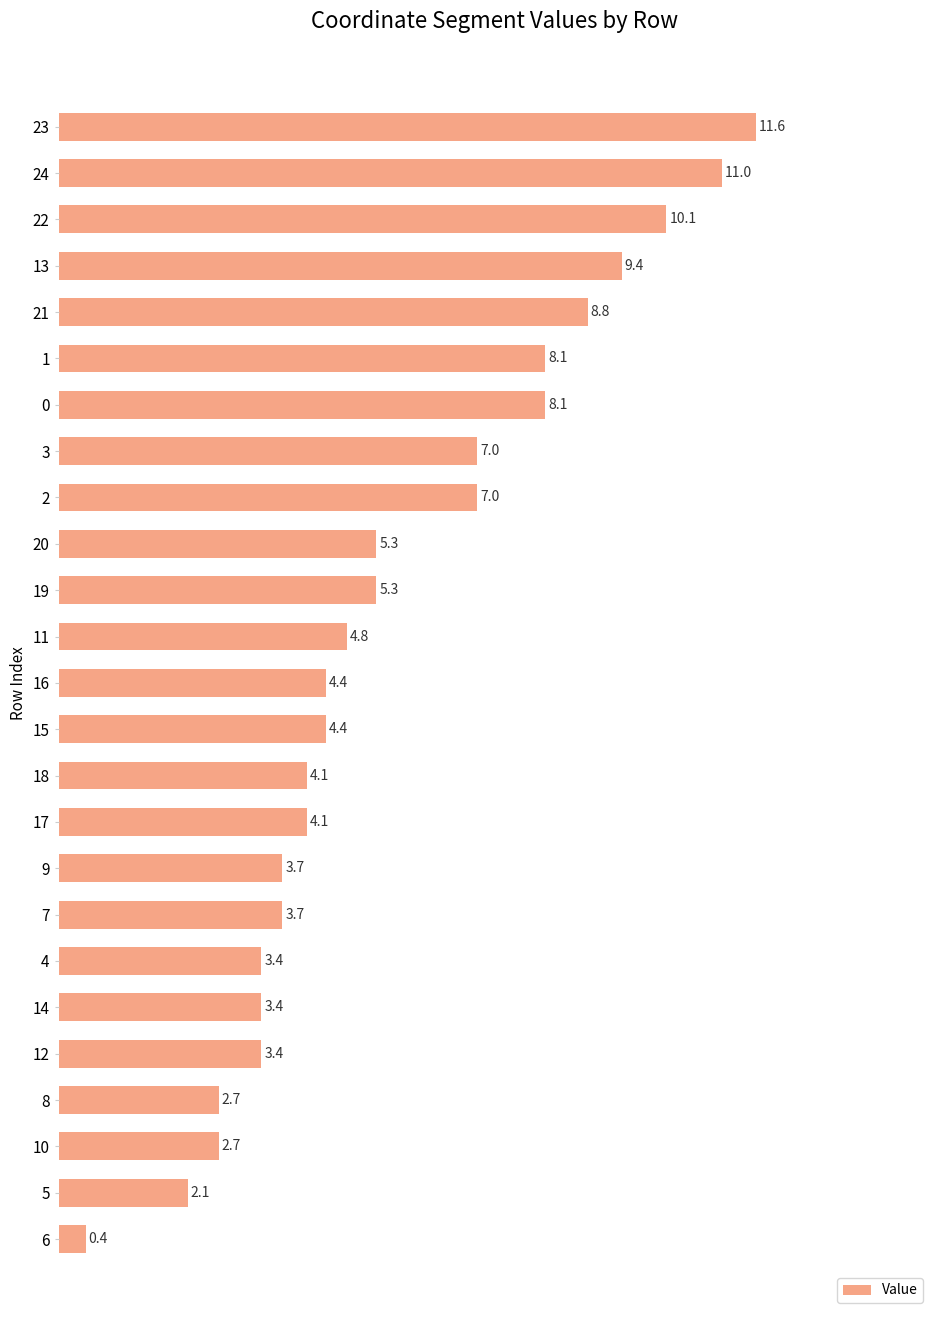

What is the change in value from 0 to 9?

-4.4